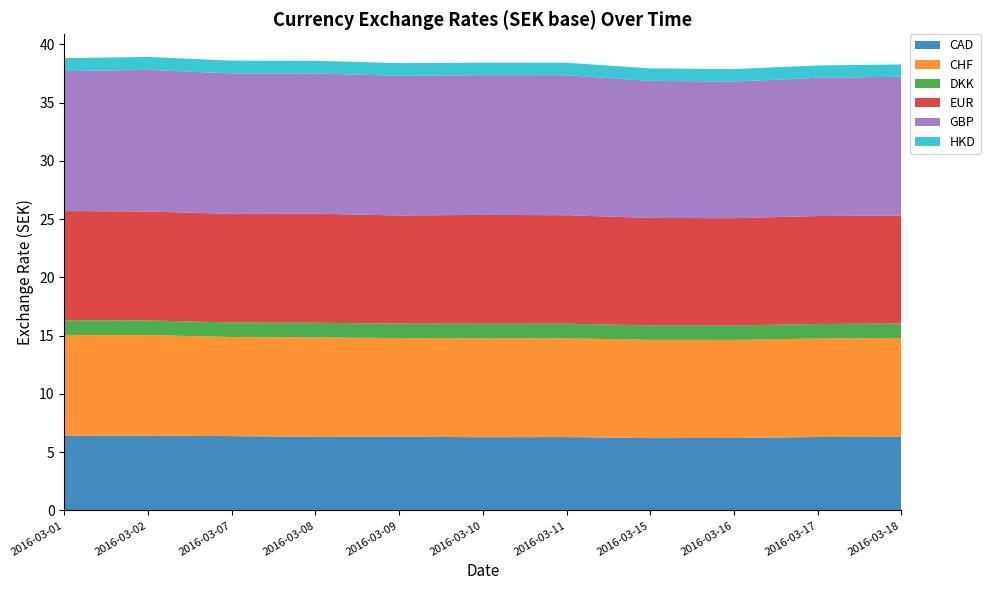

Reading left to right, list all the values displayed in this chart.

CAD: 6.4	6.4	6.4	6.3	6.3	6.3	6.3	6.2	6.2	6.3	6.3
CHF: 8.6	8.6	8.5	8.5	8.5	8.5	8.5	8.4	8.4	8.5	8.5
DKK: 1.3	1.3	1.2	1.3	1.2	1.3	1.2	1.2	1.2	1.2	1.2
EUR: 9.4	9.4	9.3	9.4	9.3	9.3	9.3	9.2	9.2	9.3	9.3
GBP: 12.0	12.1	12.1	12.0	12.0	12.0	12.0	11.8	11.7	11.9	11.9
HKD: 1.1	1.1	1.1	1.1	1.1	1.1	1.1	1.1	1.1	1.1	1.1